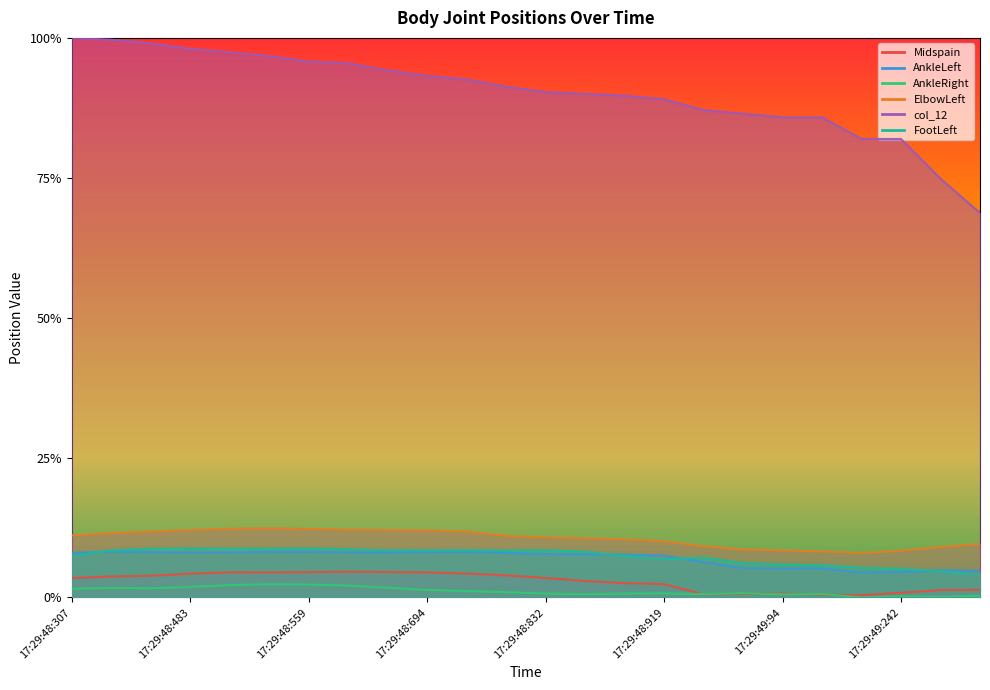

Between 17:29:49:142 and 17:29:48:832, which is larger?

17:29:48:832